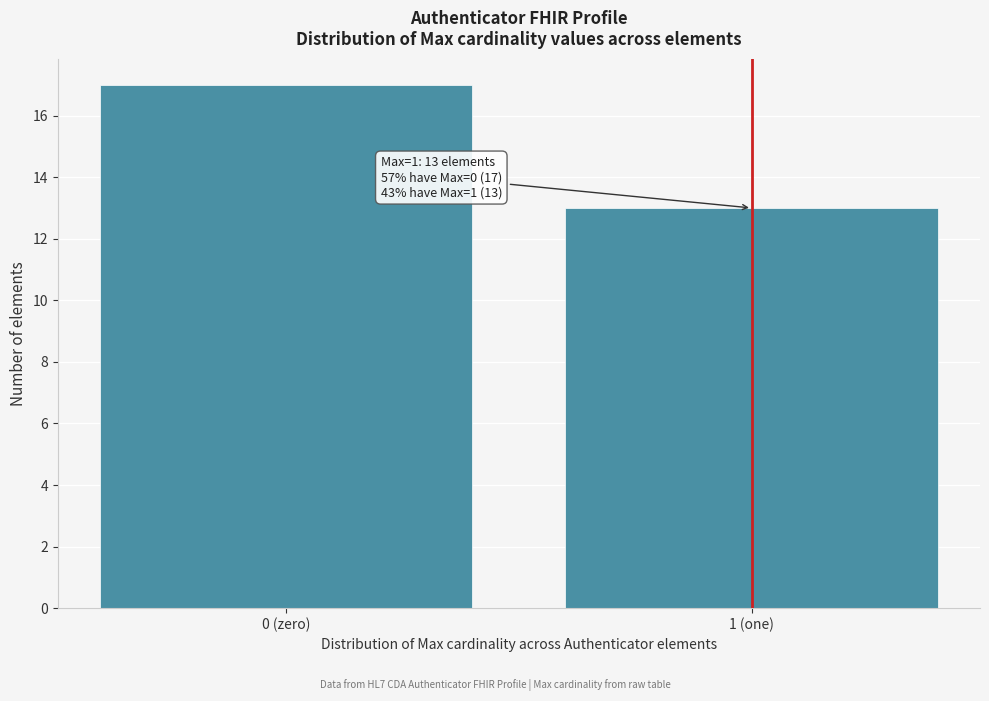

Reading left to right, what are all the values shown in this chart?

17	13